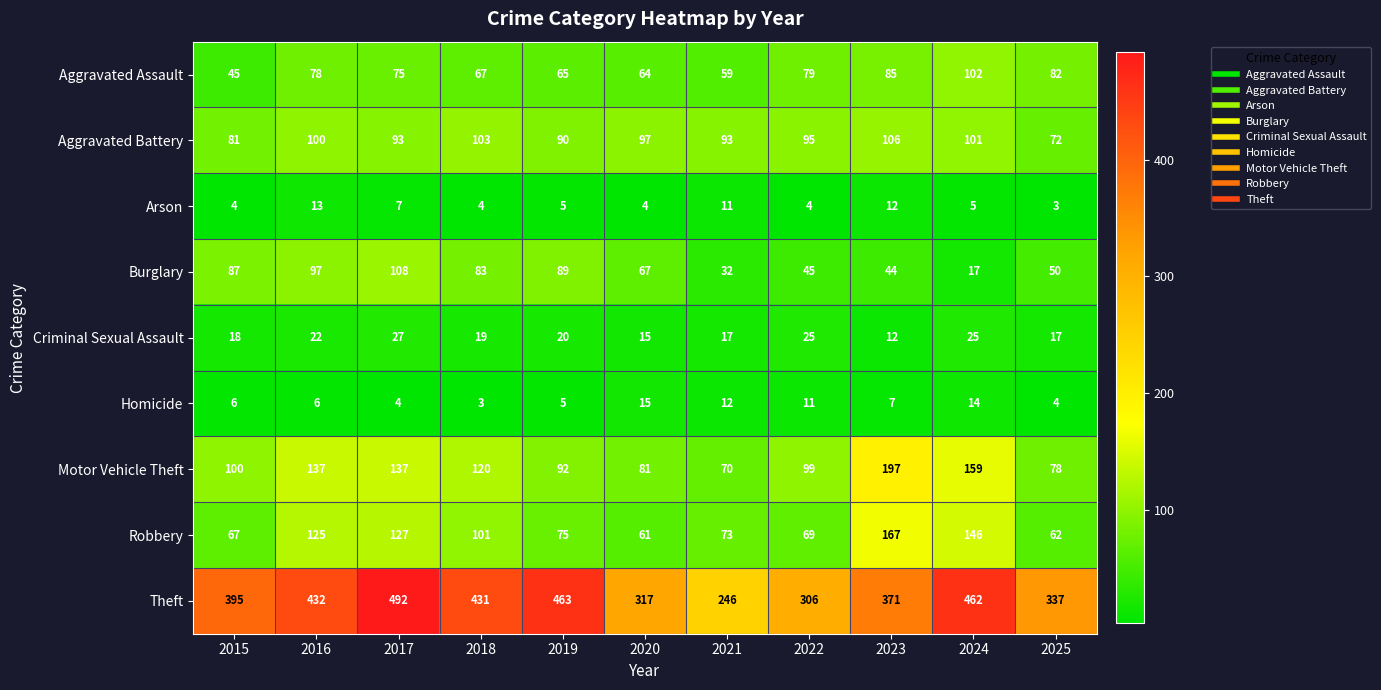

Is it true that Criminal Sexual Assault equals 17 at 2025?

True